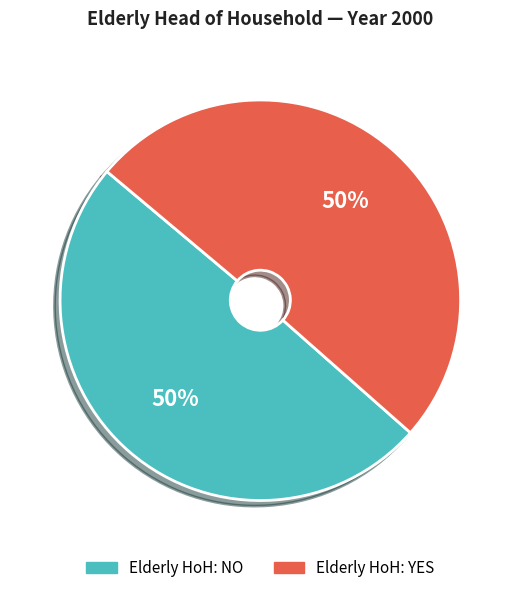

To the nearest percent, what is the combined percentage of Elderly HoH: YES and Elderly HoH: NO?

100%